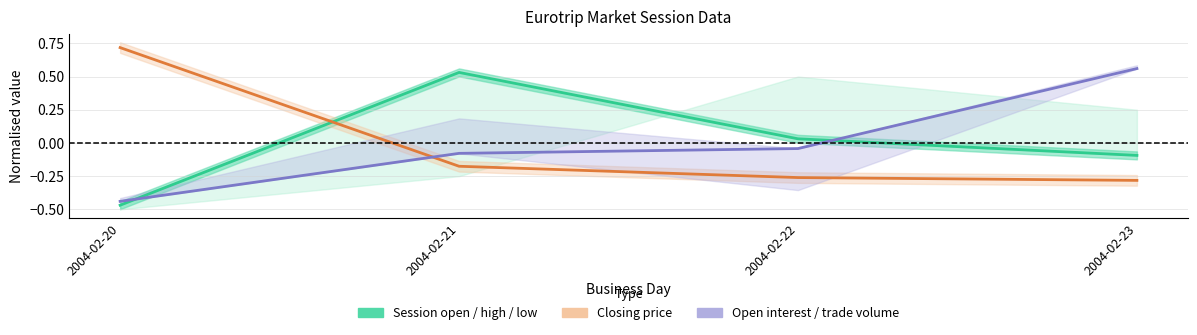

How many lines are shown in the chart?

3